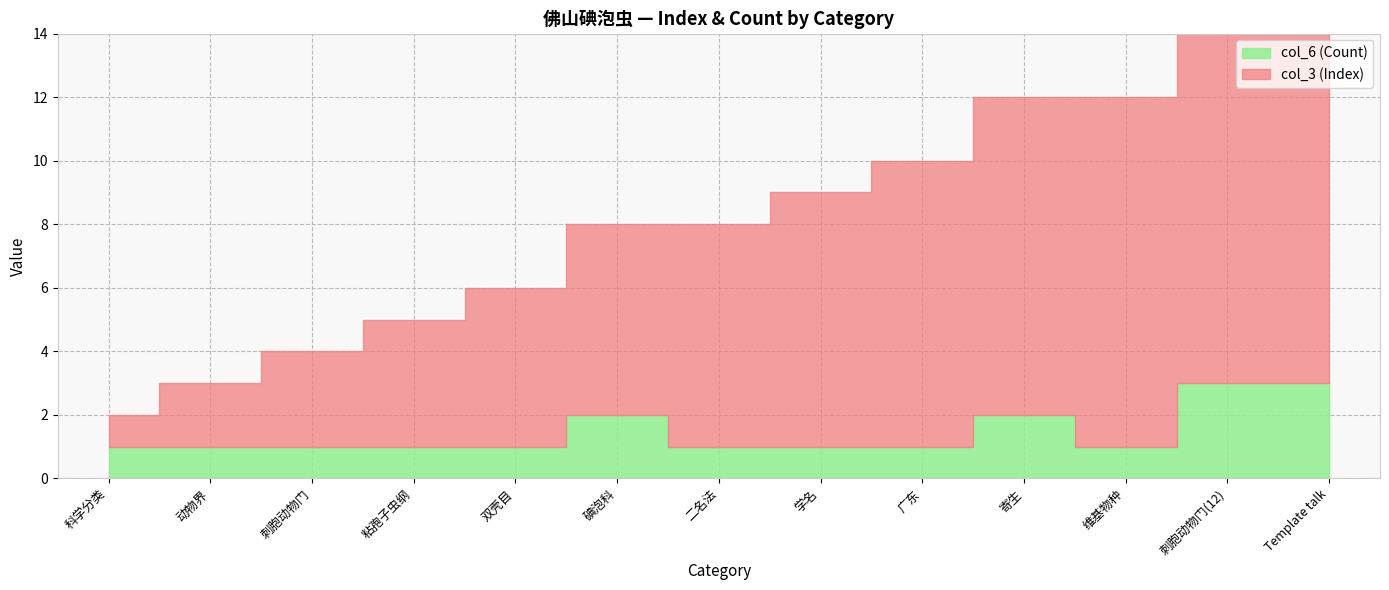

Which series has the largest range (max minus min)?

col_3 (Index)